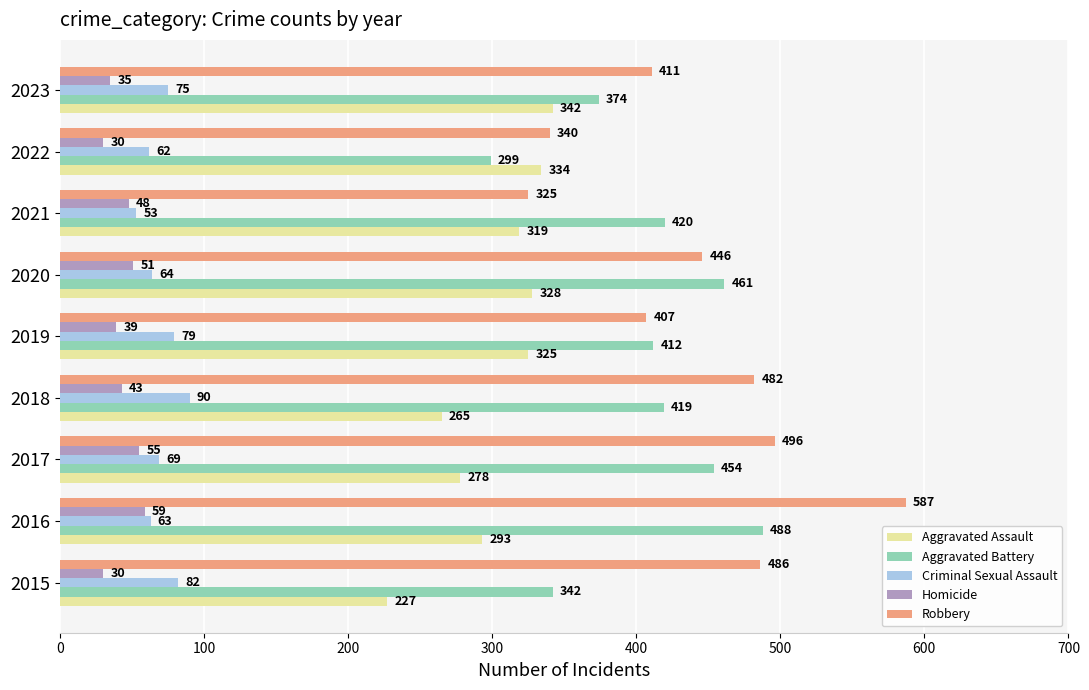

Where is Homicide nearest to the value 44?

2018